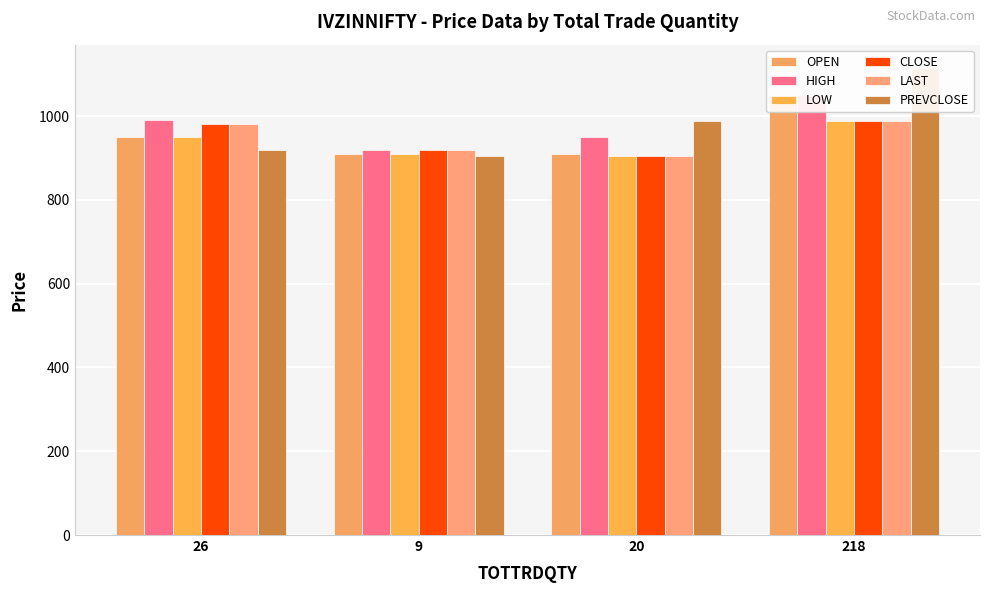

At 20, list the series in order from largest to smallest.

PREVCLOSE, HIGH, OPEN, LOW, CLOSE, LAST